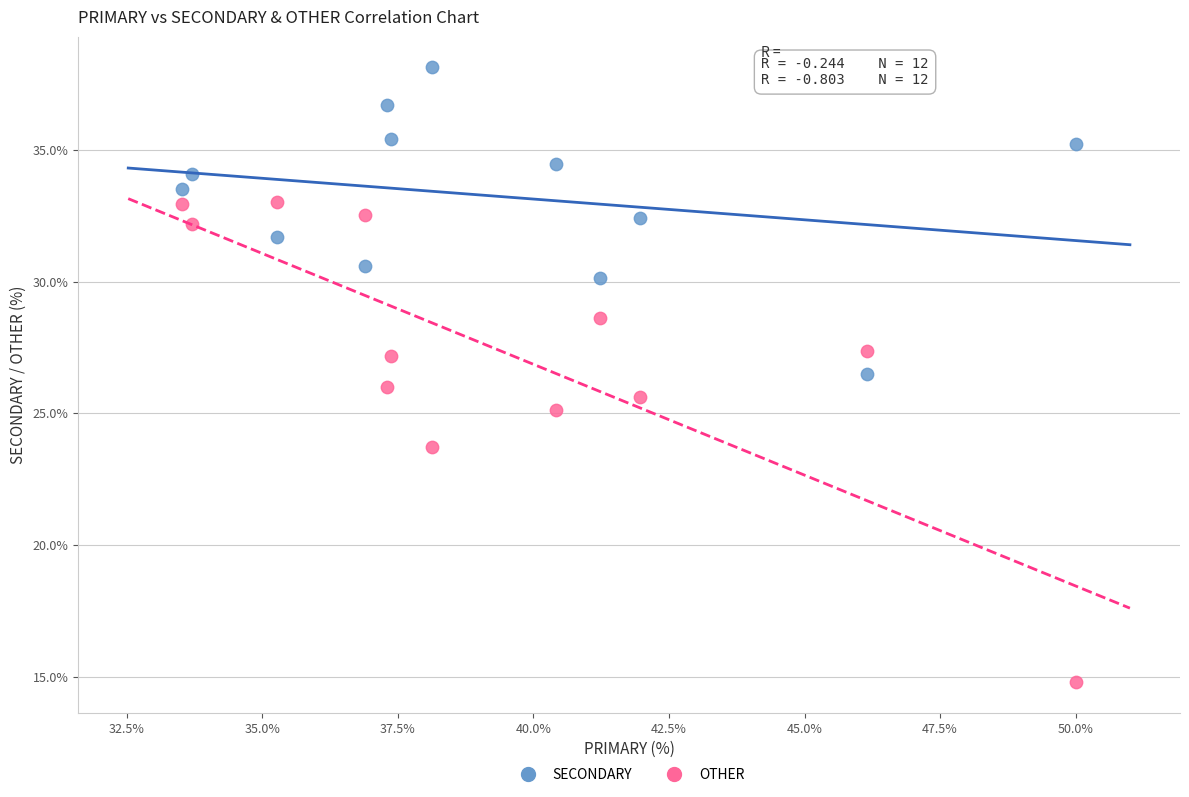

Across all data points, what is the range of Y values (max minus min)?

23.4